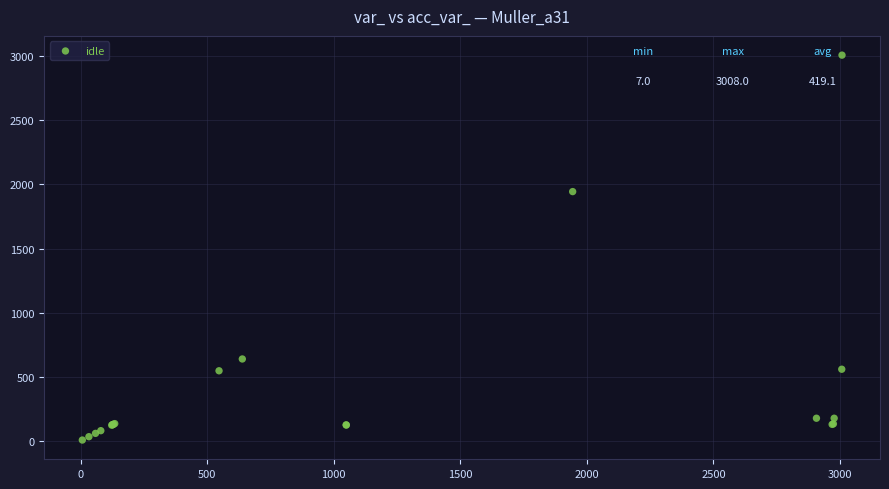

What Y value in the scatter plot is closest to 1507?

1944